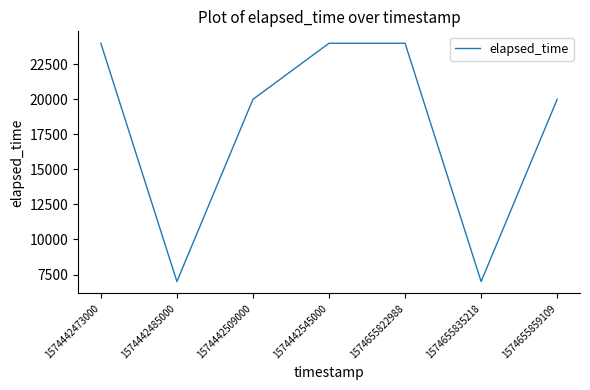

What is the difference between the values at 1574655835218 and 1574442509000?

13000